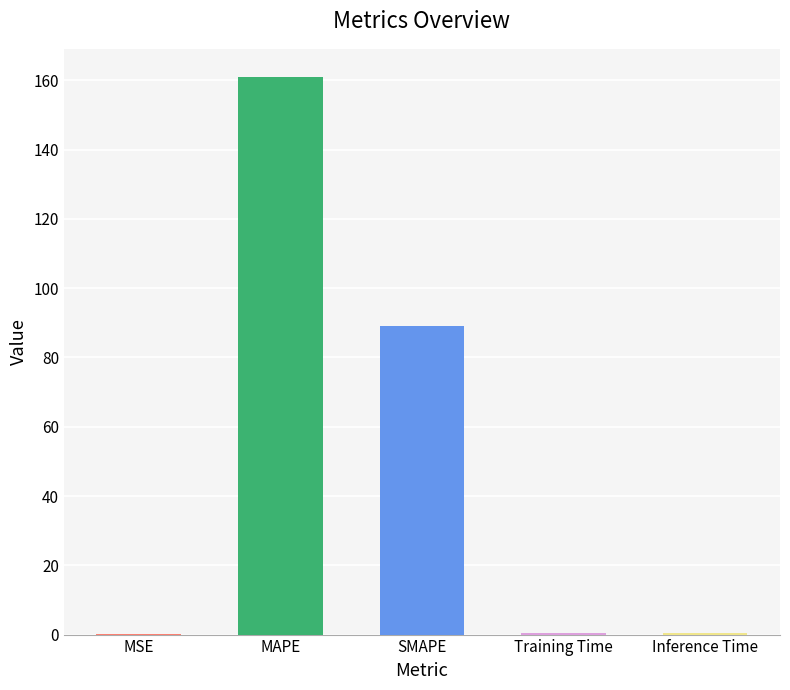

The value at SMAPE is 155.4. True or false?

False